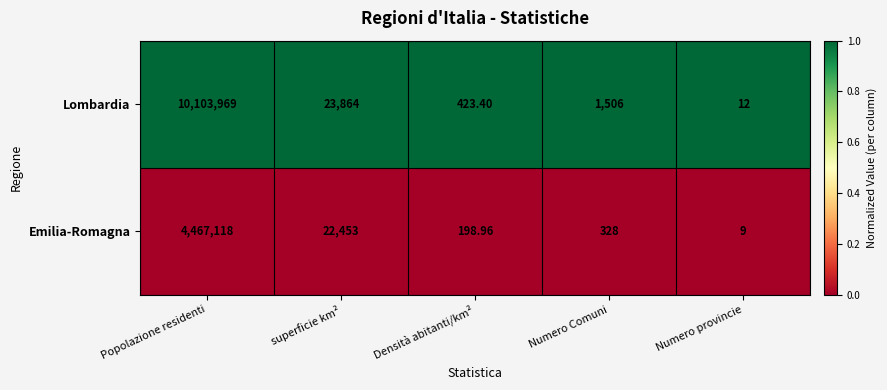

At which category does the chart reach its minimum across all series?

Numero provincie